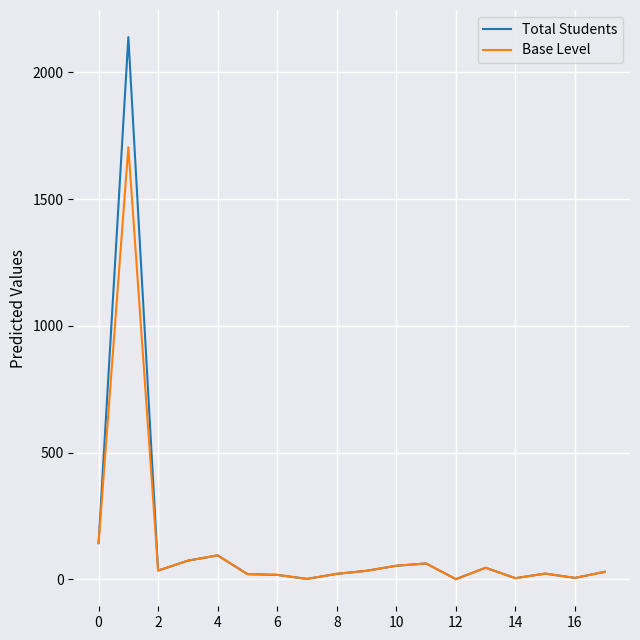

Which series has the largest total across all categories?

Total Students